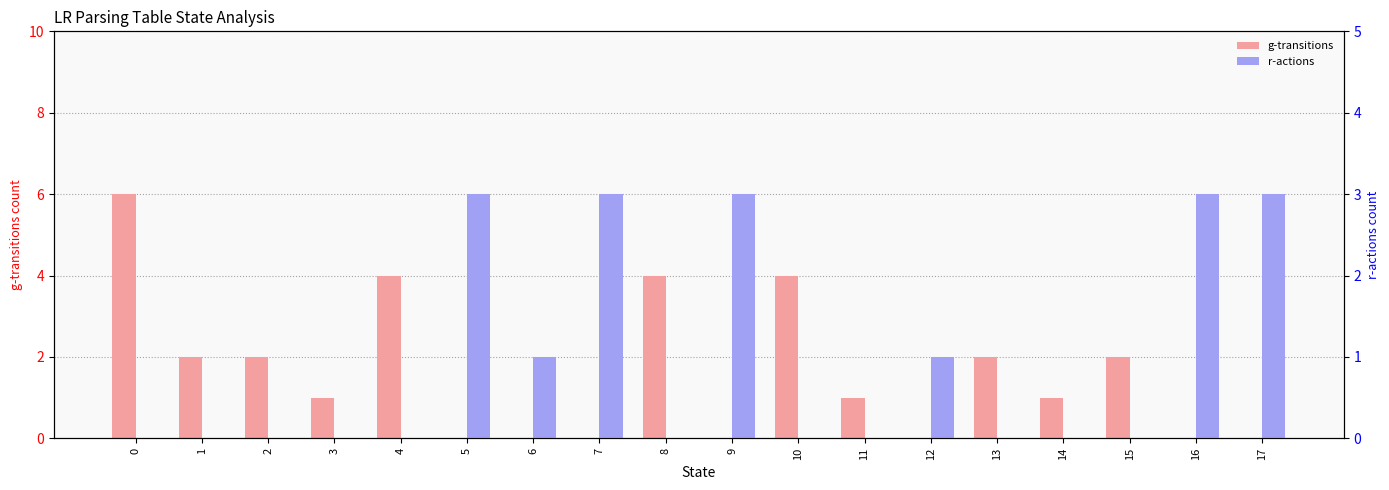

Which series has the largest total across all categories?

g-transitions